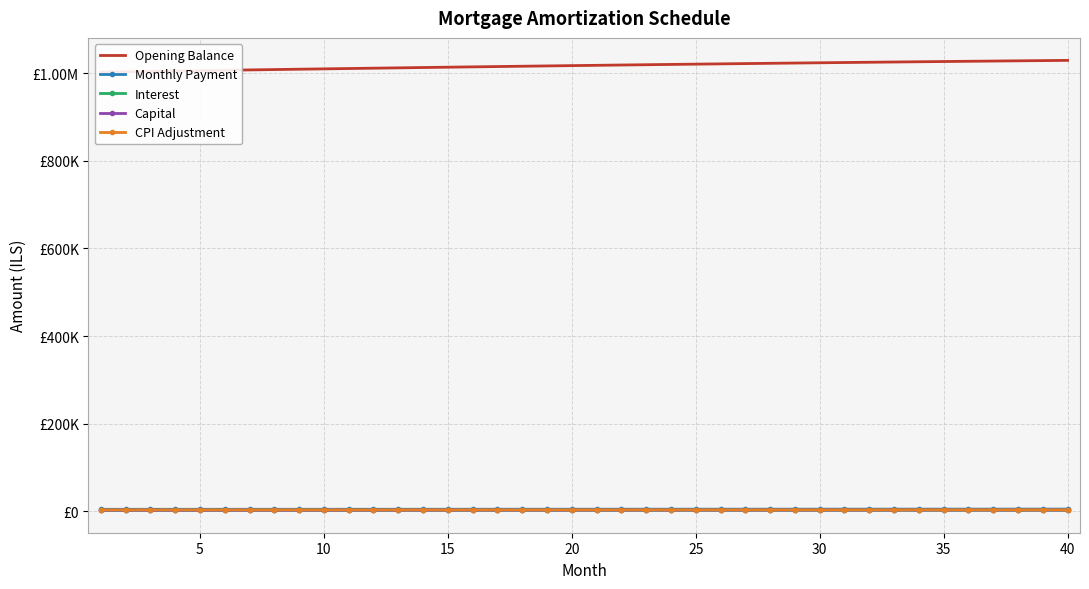

True or false: CPI Adjustment and Monthly Payment intersect in this chart.

False